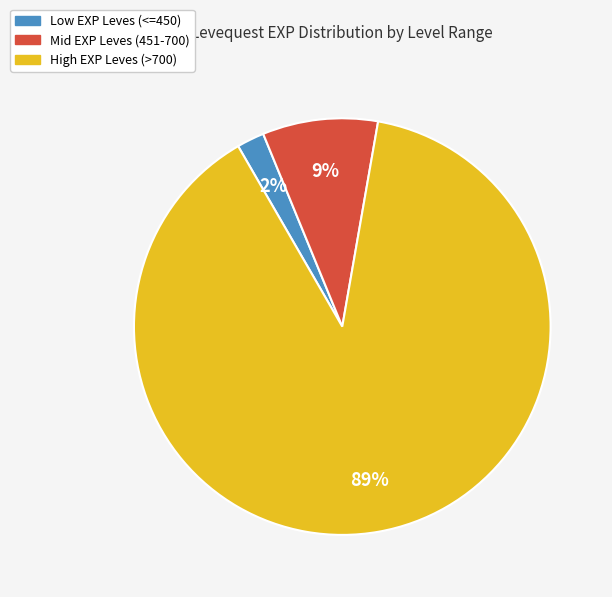

Is there a majority slice in this chart?

Yes